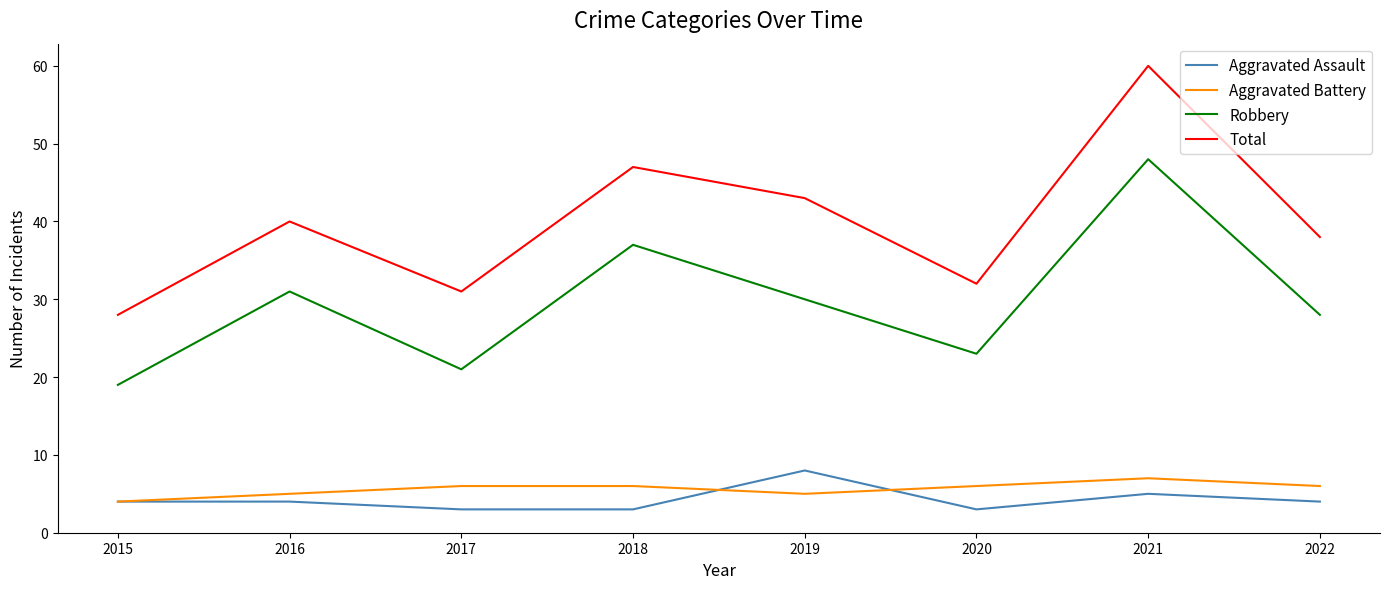

Which series changed the most between 2015 and 2021?

Total